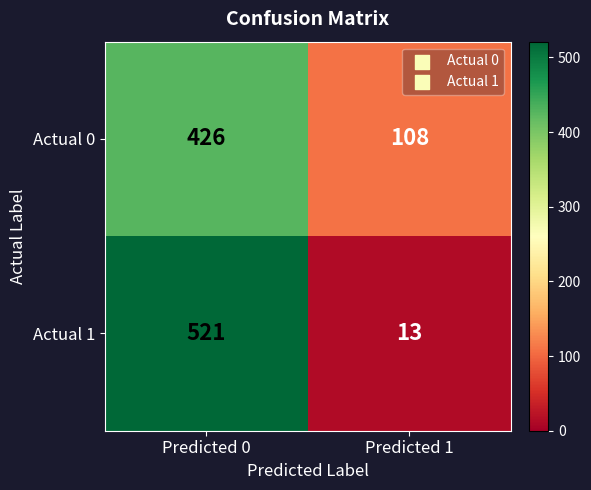

How many data points in Actual 0 are less than 426?

1